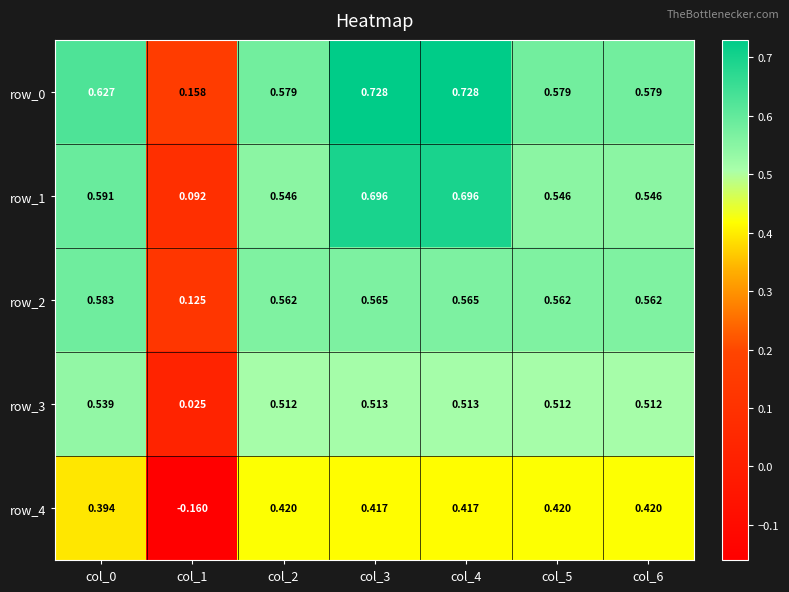

How many distinct data groups are displayed?

5